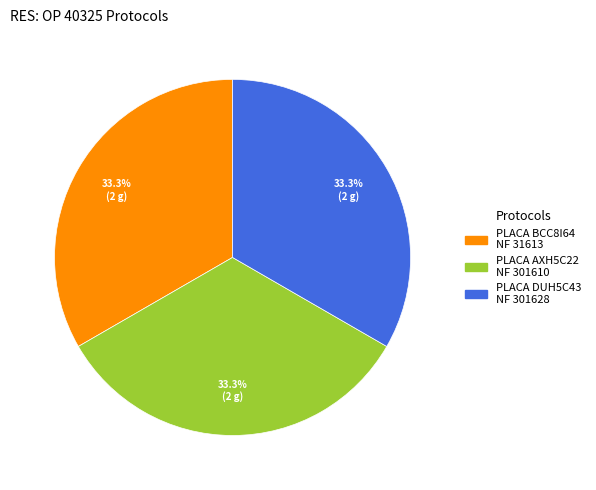

Is there any slice that represents more than half of the pie?

No